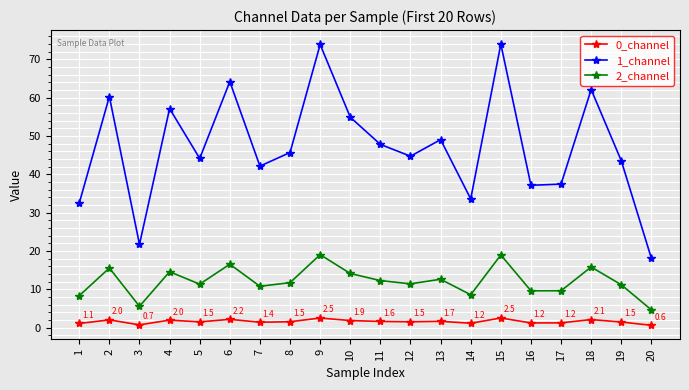

True or false: 0_channel has more than 0 interior local peaks.

True